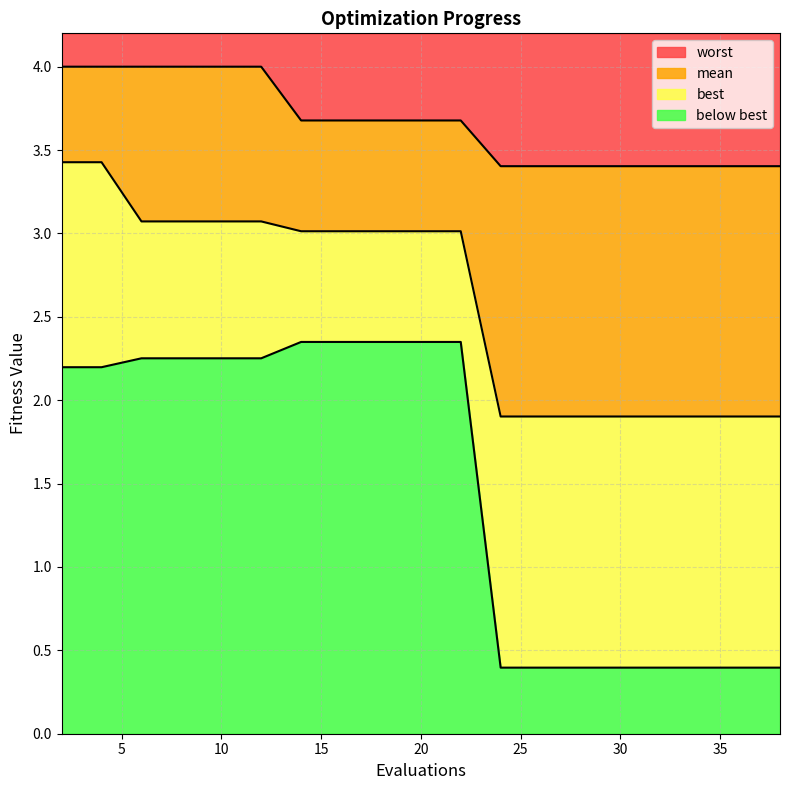

What is the difference between the maximum and minimum values in the mean series?

1.5